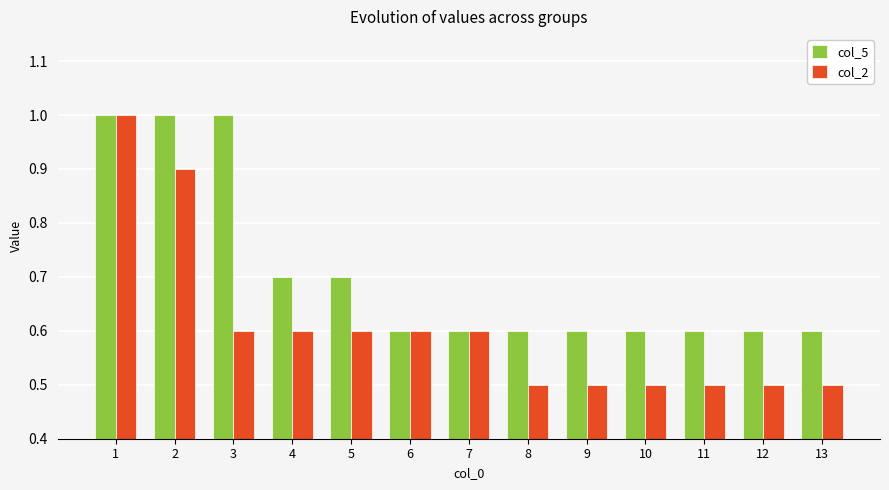

Reading left to right, what are all the values shown in this chart?

col_5: 1.0	1.0	1.0	0.7	0.7	0.6	0.6	0.6	0.6	0.6	0.6	0.6	0.6
col_2: 1.0	0.9	0.6	0.6	0.6	0.6	0.6	0.5	0.5	0.5	0.5	0.5	0.5